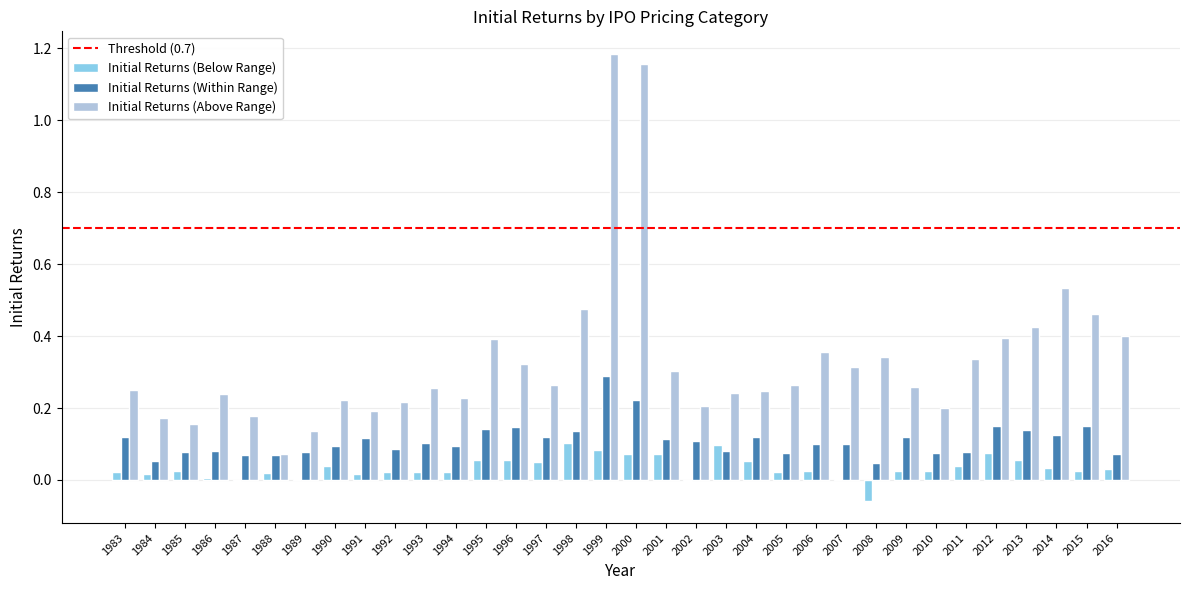

True or false: Initial Returns (Within Range) has a value of 0.2 at 1997.

False